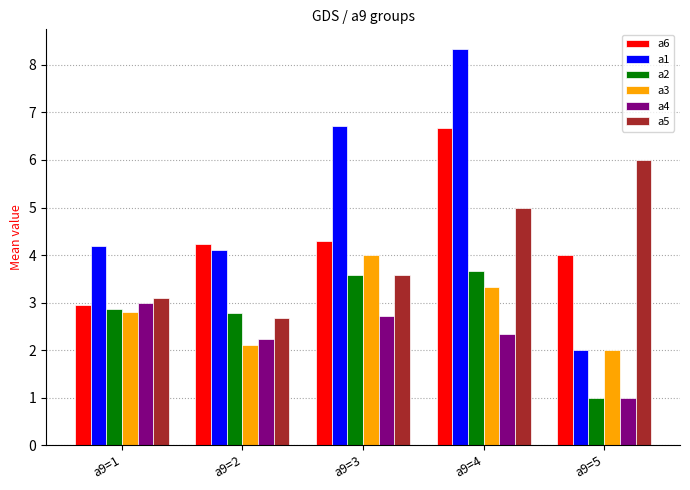

Is it true that a3 equals 5.9 at a9=4?

False